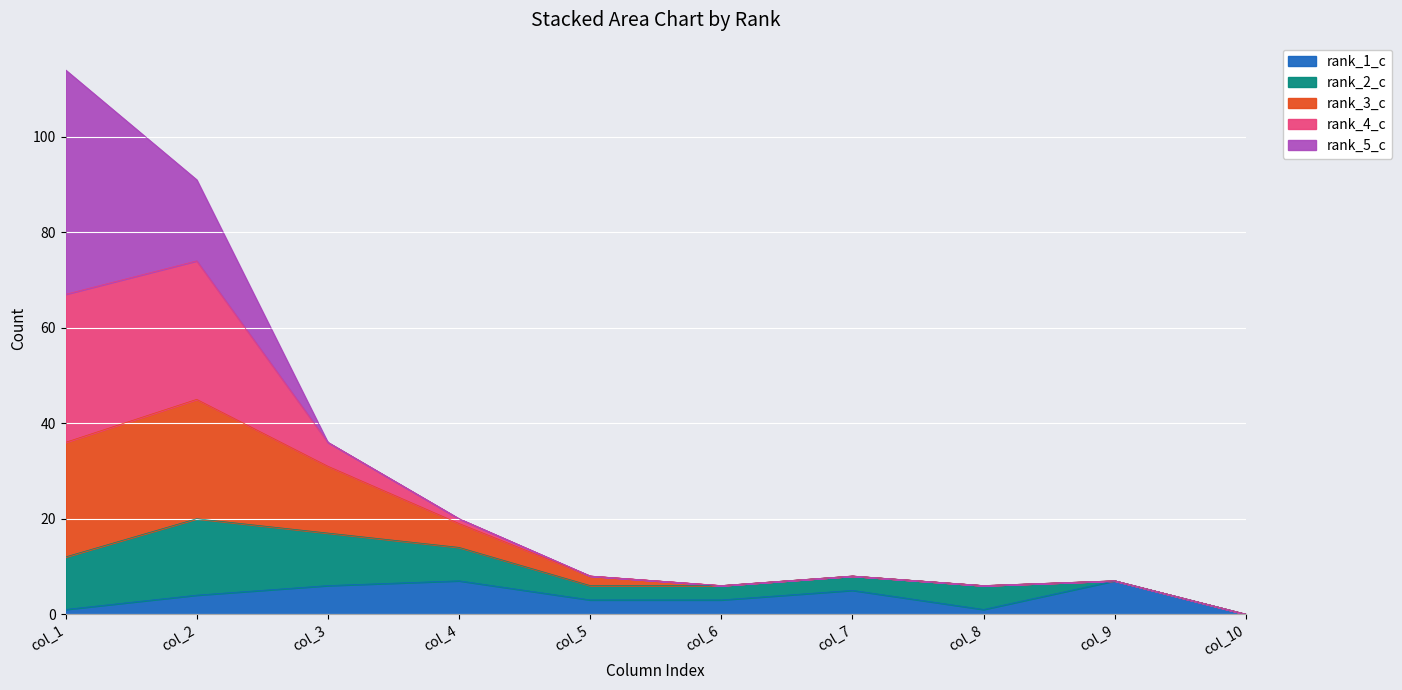

Is it true that rank_1_c equals 0 at col_10?

True